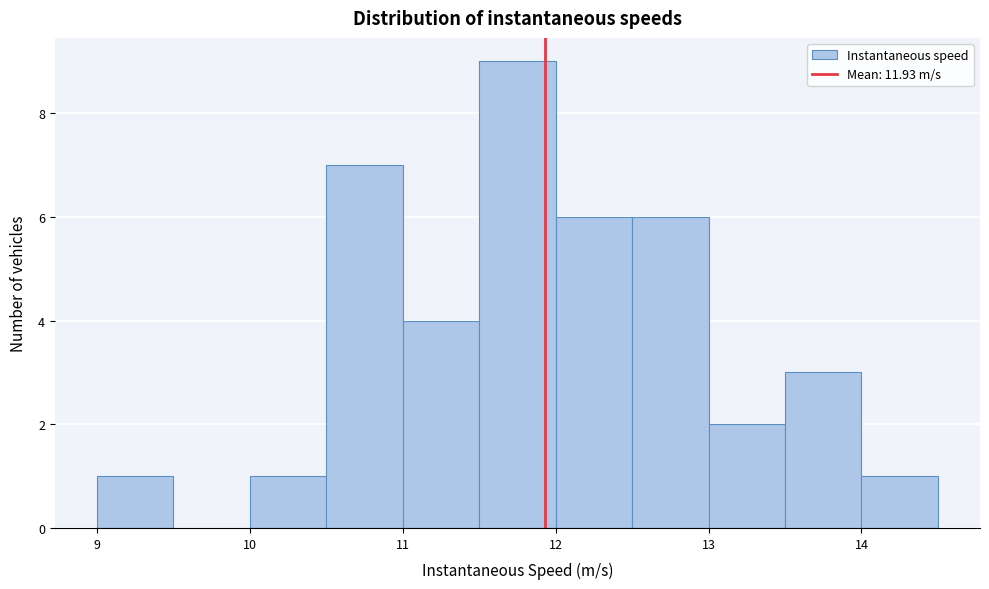

Reading left to right, transcribe this chart: for each bar, give the range it covers on the x-axis and its height. The values are not printed on the chart, so give them approximately, as read against the axis.

9.0 to 9.5: 1
9.5 to 10.0: 0
10.0 to 10.5: 1
10.5 to 11.0: 7
11.0 to 11.5: 4
11.5 to 12.0: 9
12.0 to 12.5: 6
12.5 to 13.0: 6
13.0 to 13.5: 2
13.5 to 14.0: 3
14.0 to 14.5: 1